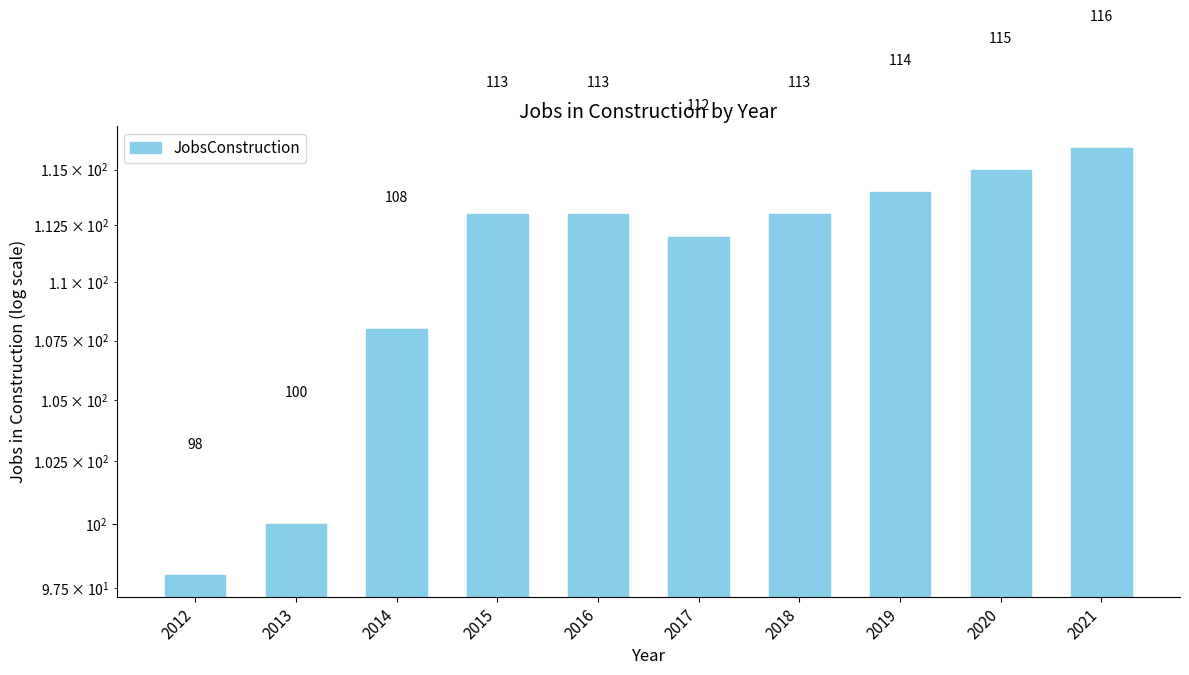

At which category does the chart reach its minimum across all series?

2012